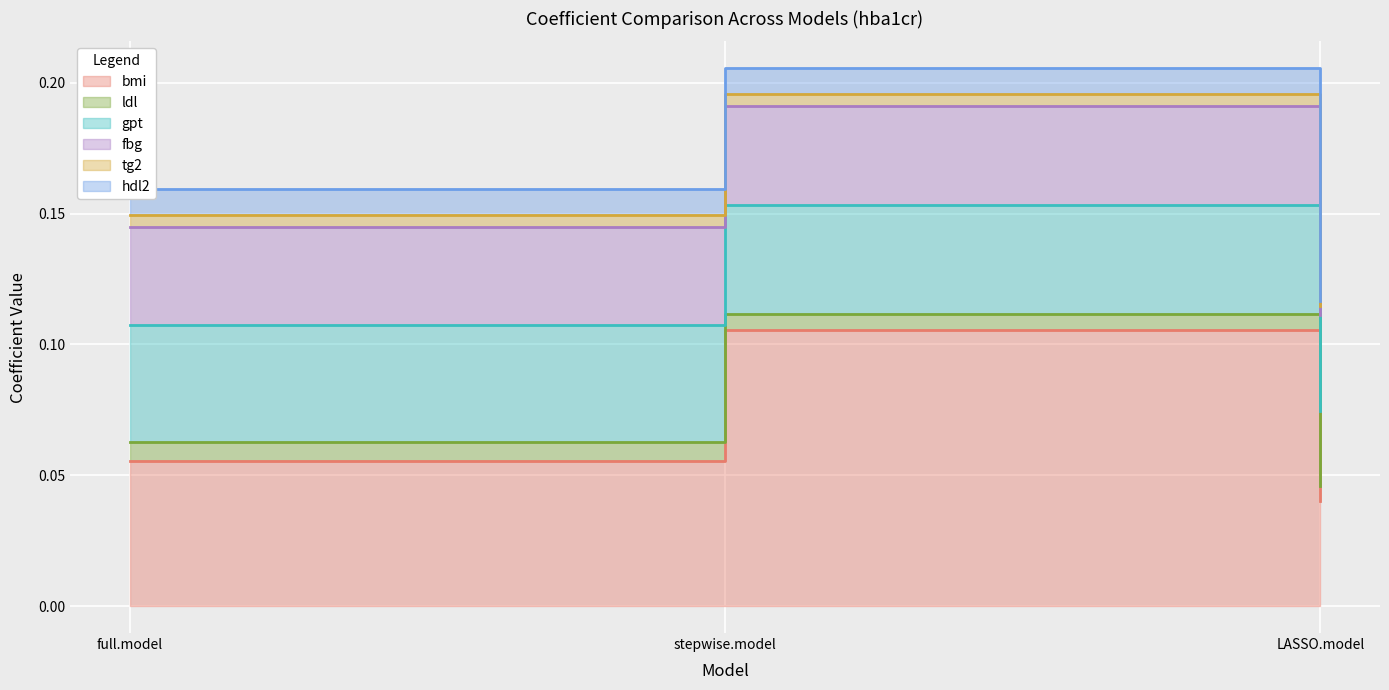

True or false: bmi has a value of 0.1 at full.model.

False